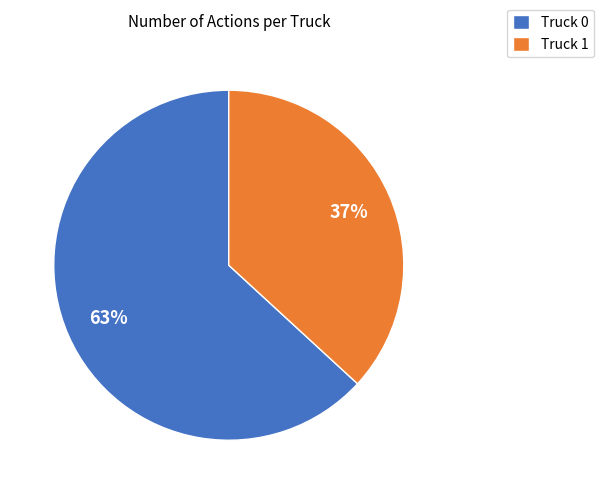

Is there any slice that represents more than half of the pie?

Yes